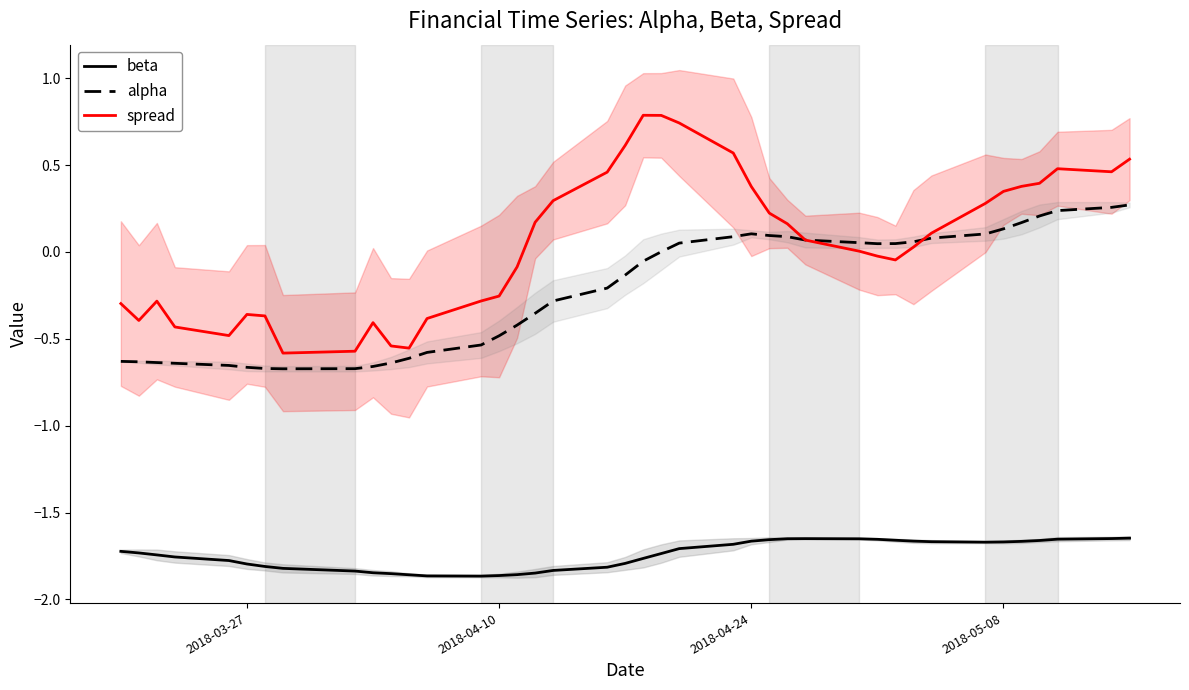

What is the value of the spread point at the 6th from the left?

-0.4